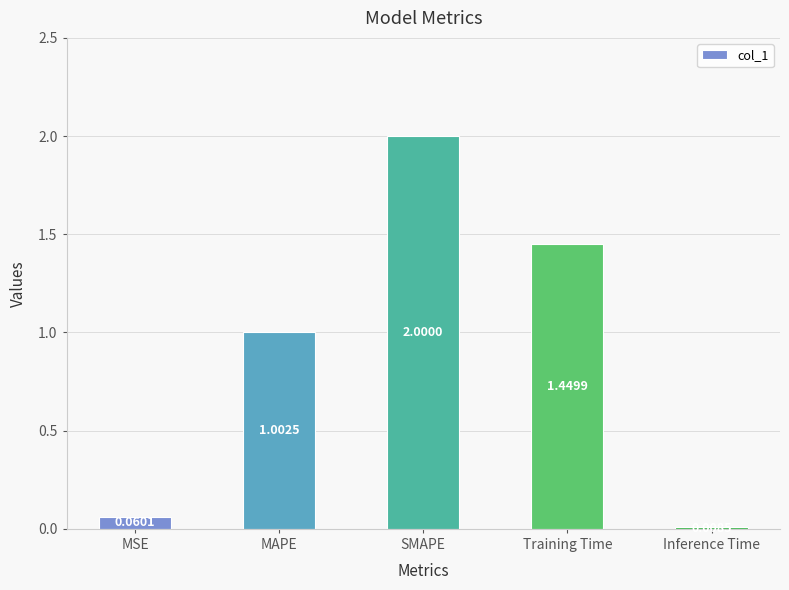

What is the label of the 5th bar from the right?

MSE